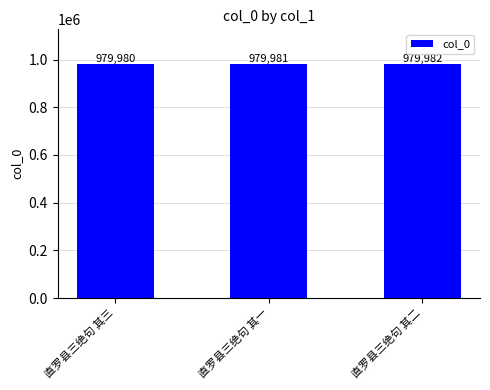

Reading left to right, what are all the values shown in this chart?

直罗县三绝句 其三=979980	直罗县三绝句 其一=979981	直罗县三绝句 其二=979982